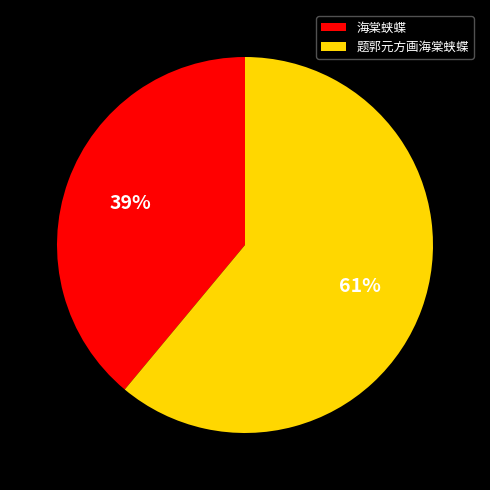

Which has a higher value, 题郭元方画海棠蛱蝶 or 海棠蛱蝶?

题郭元方画海棠蛱蝶